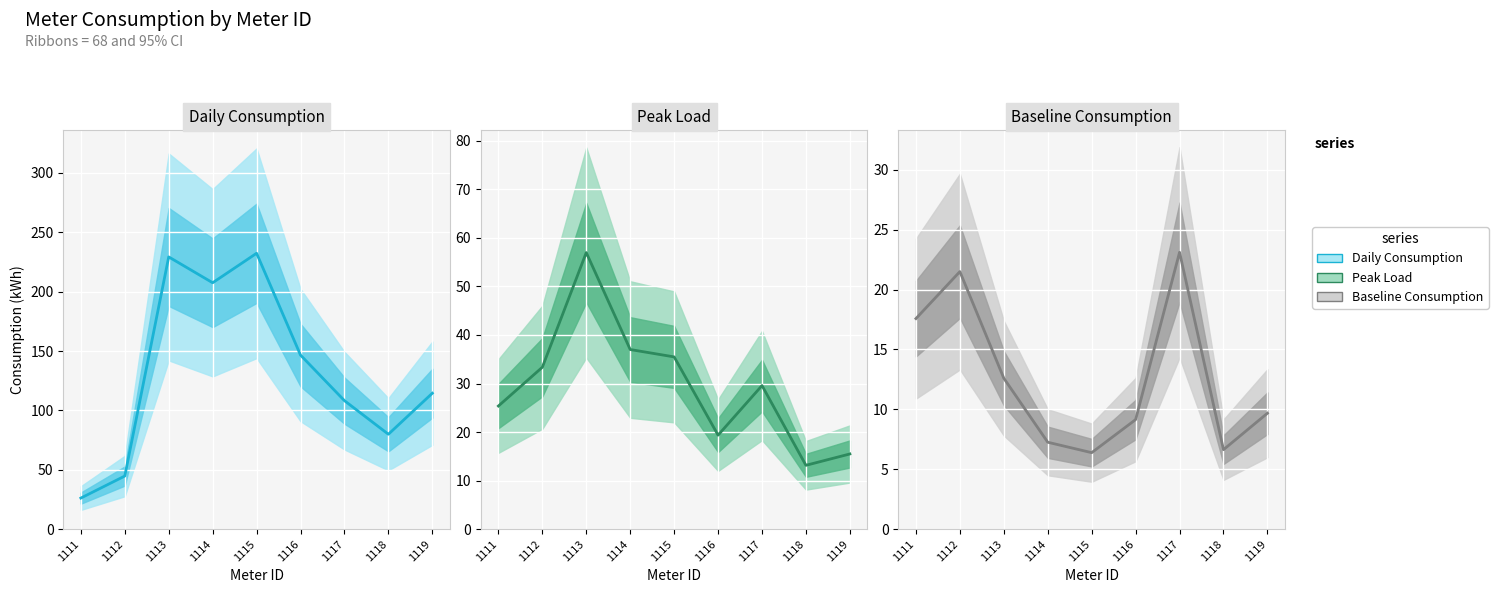

At which category is the sum across all series the highest?

1113